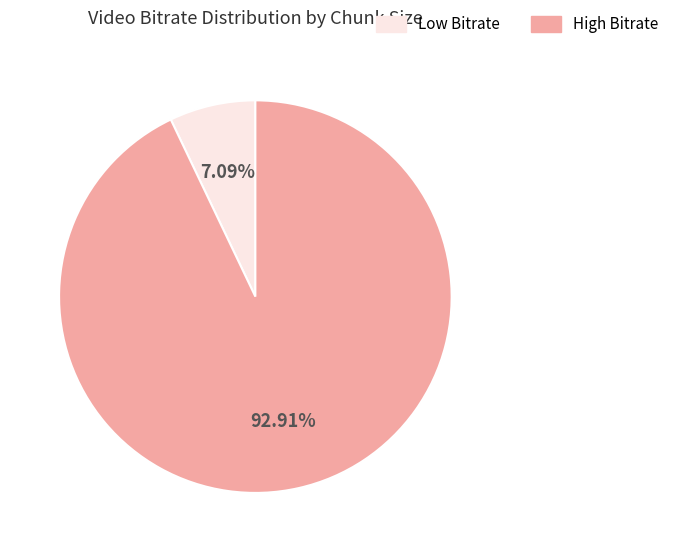

Does any single category account for the majority?

Yes